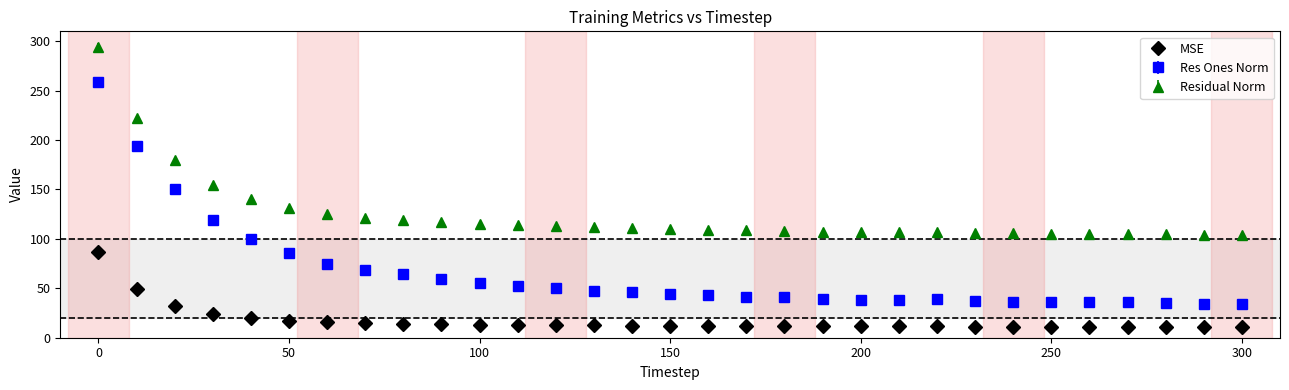

Which series has the largest total across all categories?

Residual Norm